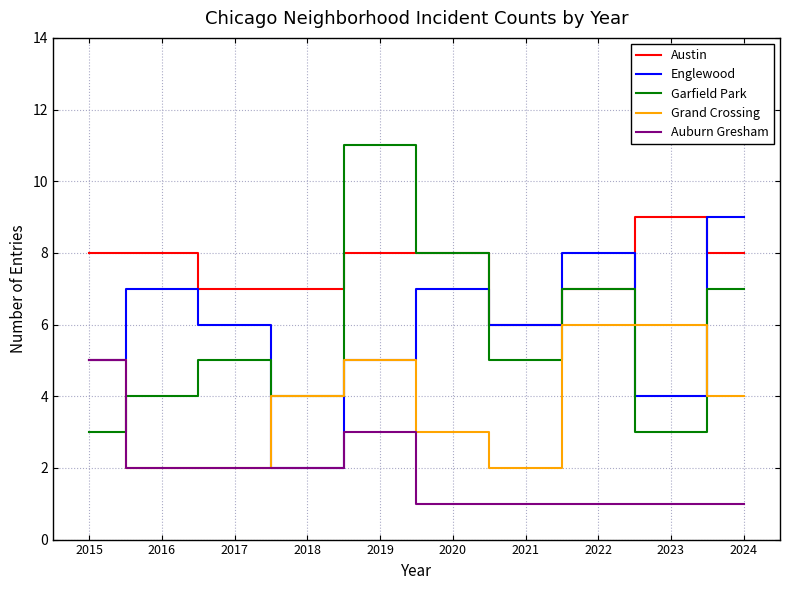

What is the highest value of the Grand Crossing series?

6